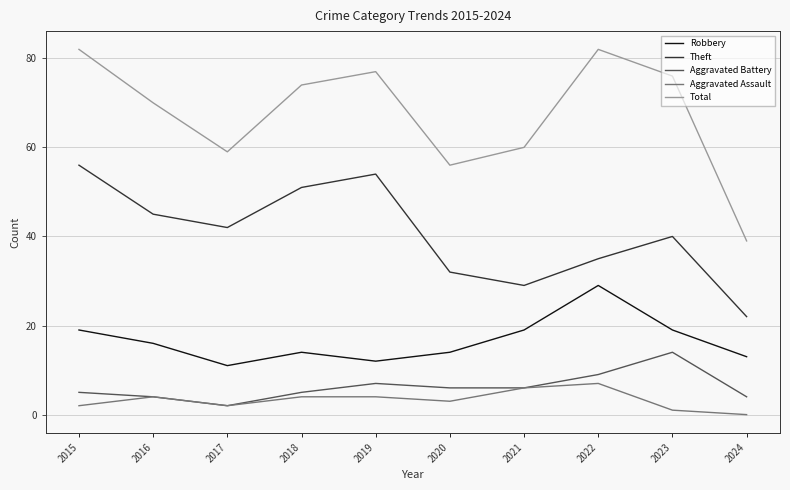

True or false: Total and Aggravated Battery intersect in this chart.

False